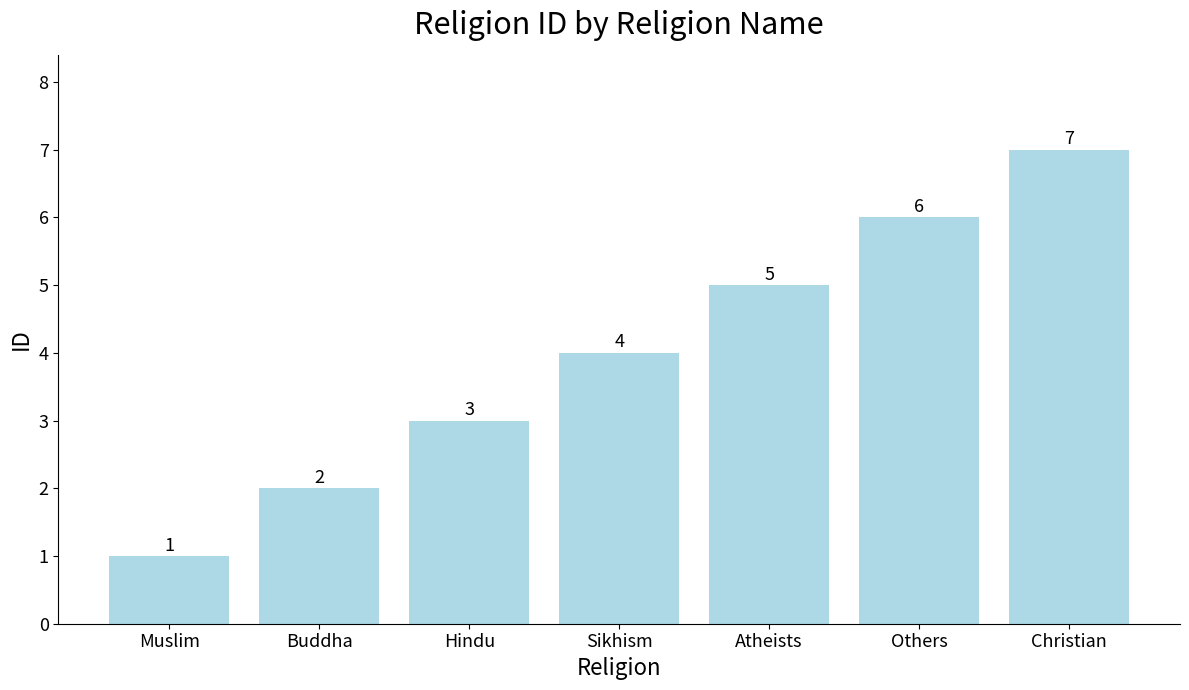

How many values are between 2 and 6?

5